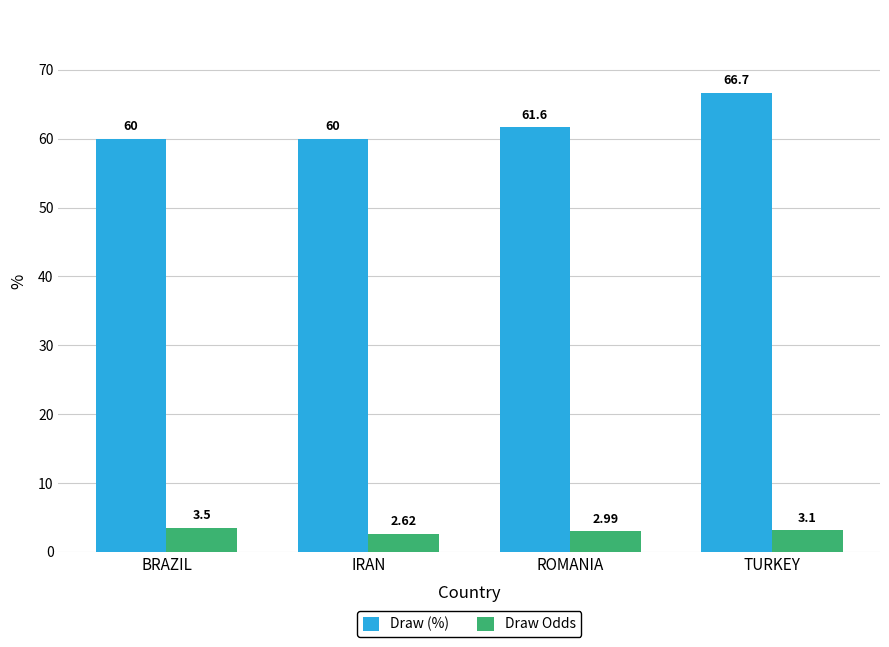

How many values in the Draw Odds series are below 3?

2